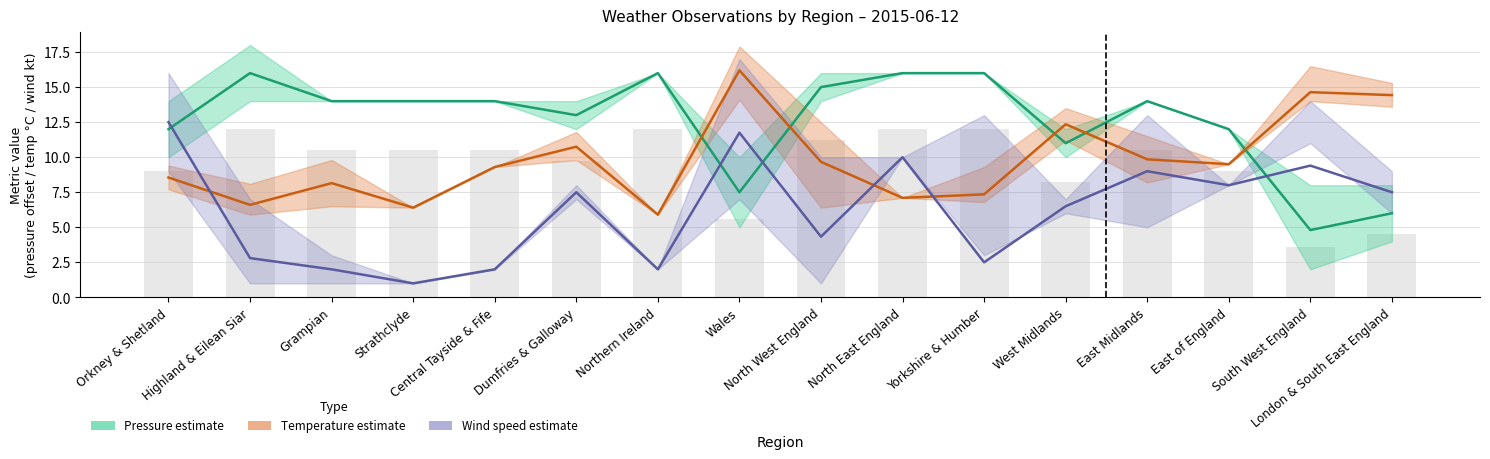

Is the value of Pressure estimate at Dumfries & Galloway greater than the value of Temperature estimate at Yorkshire & Humber?

Yes